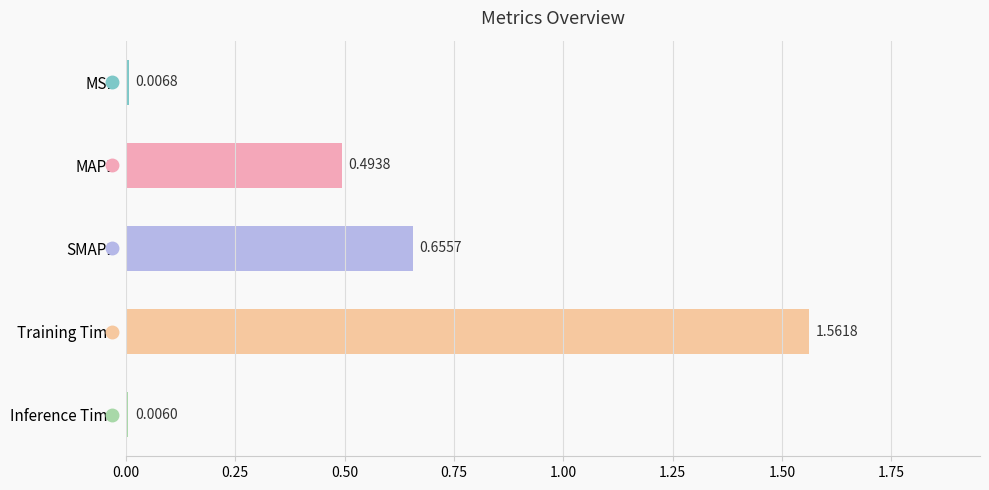

Rank the categories by value from lowest to highest.

Inference Time, MSE, MAPE, SMAPE, Training Time